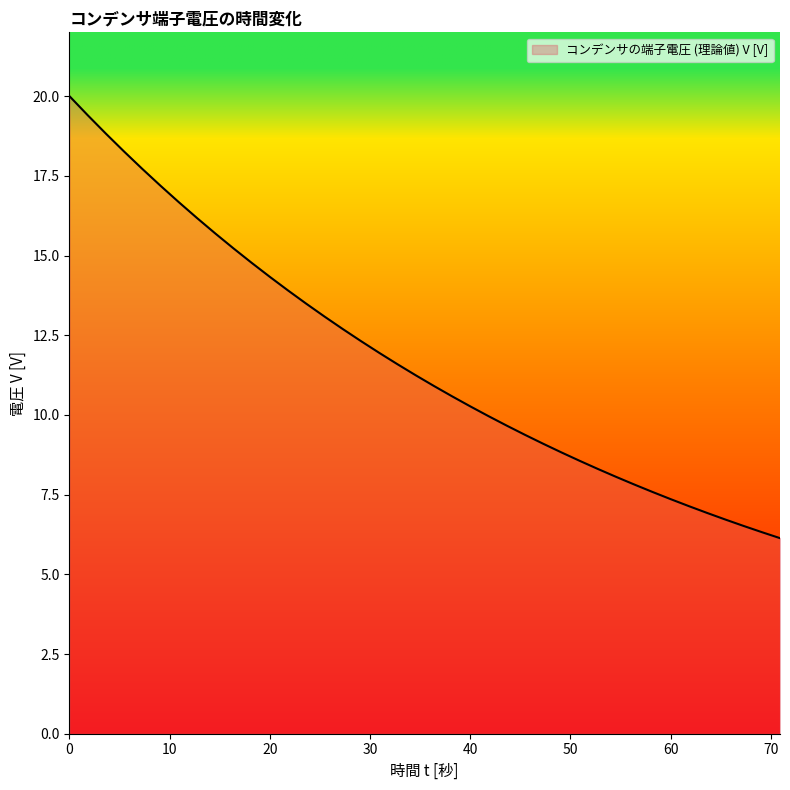

How many lines are shown in the chart?

1